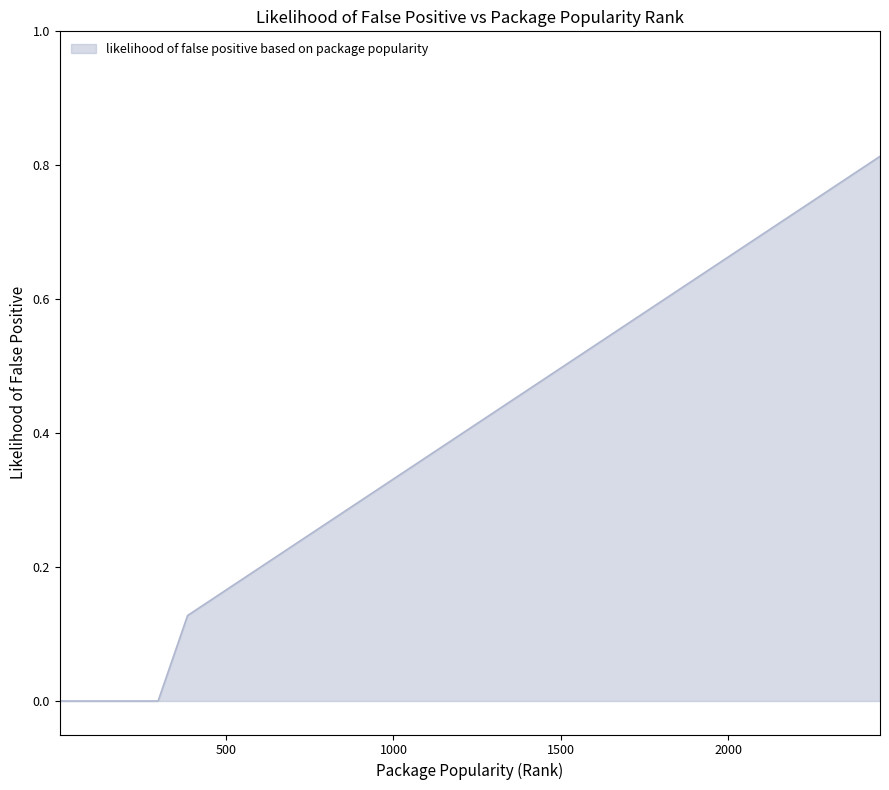

What is the difference between the maximum and minimum values?

0.8